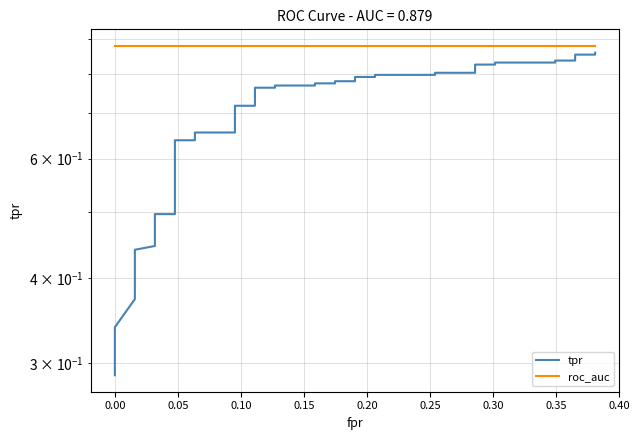

Does the chart have visible grid lines?

Yes